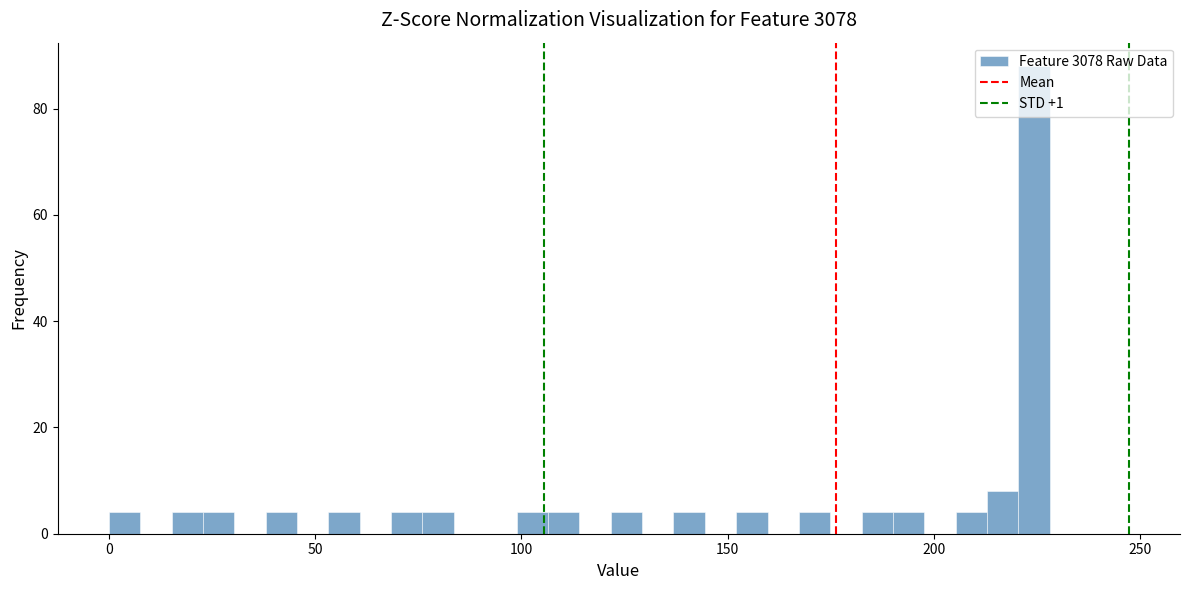

Read against the x-axis, roughly where is the centre of the tallest bar?

225